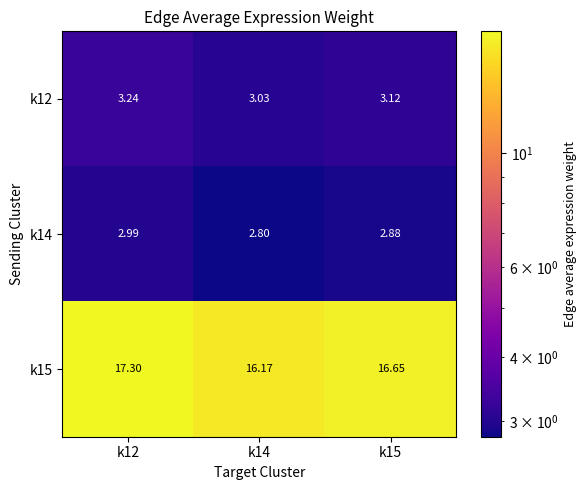

Which label corresponds to the largest value in the chart?

k12